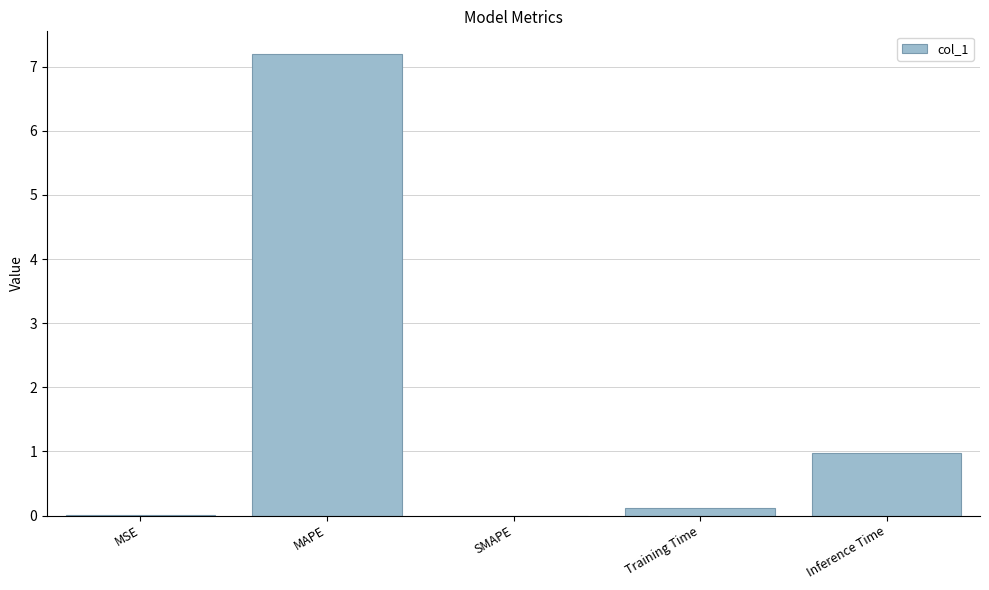

What is the greatest value displayed?

7.2